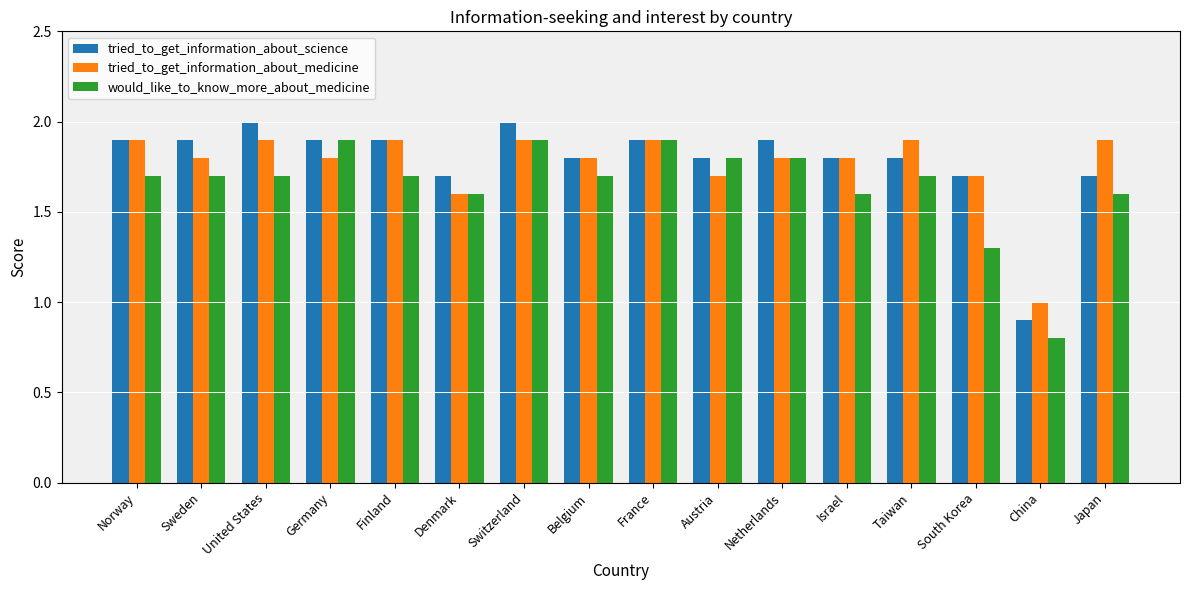

What position from the left is Denmark?

6